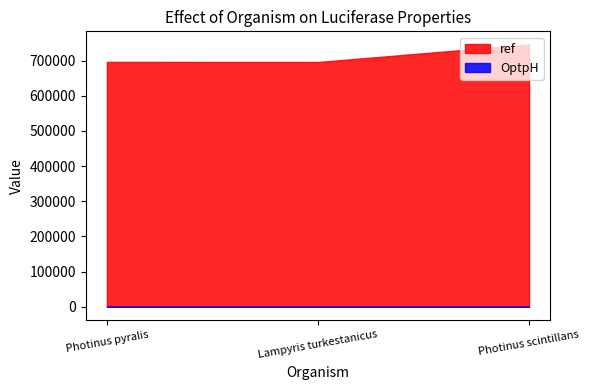

What is the total value across all series at Photinus scintillans?

745982.8